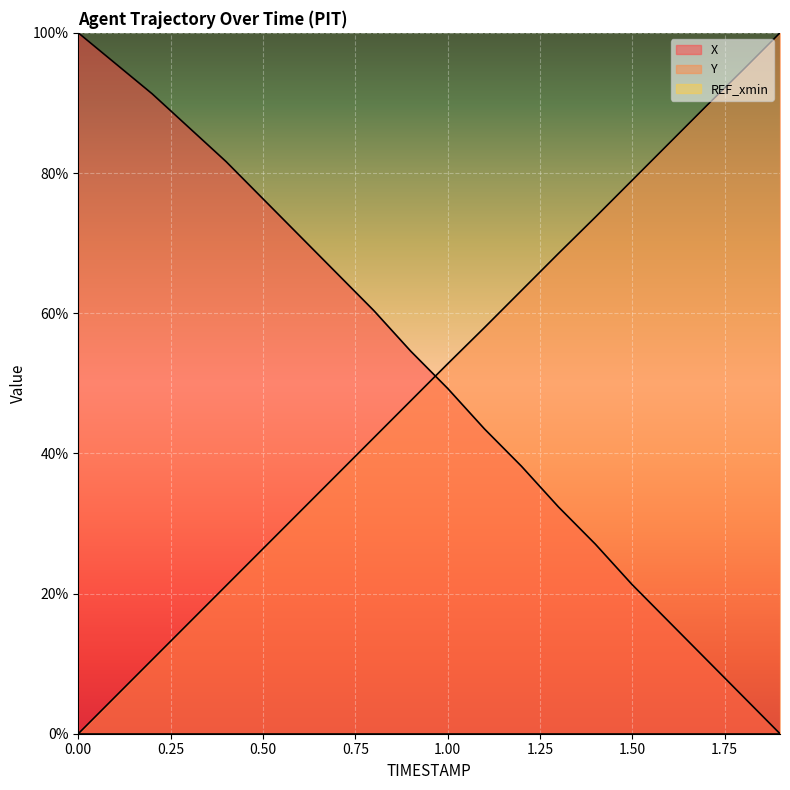

Where does the Y series first go above 52?

1.00